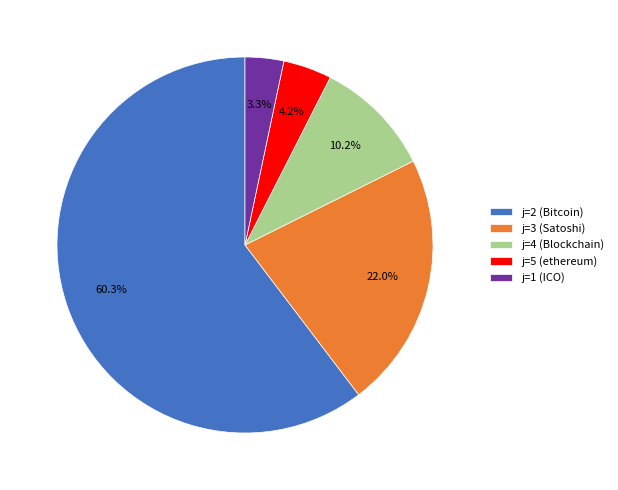

How much of the chart is everything except j=3 (Satoshi)?

78.0%